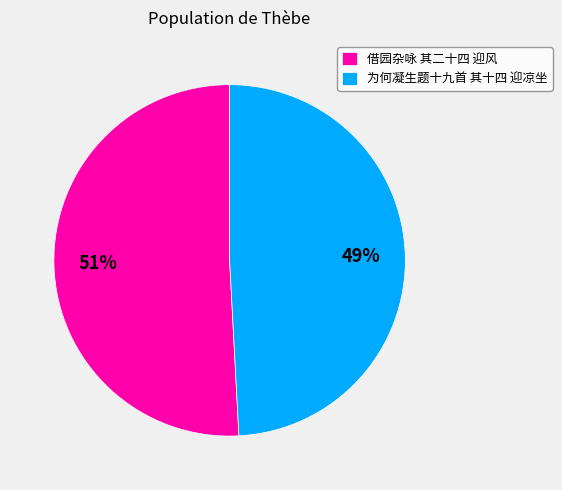

True or false: 为何凝生题十九首 其十四 迎凉坐 accounts for 49% of the total.

True